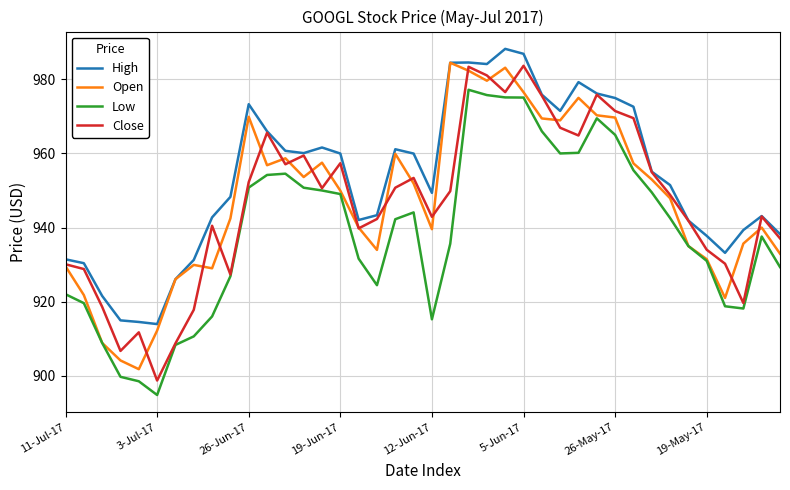

What is the minimum value for High?

913.9